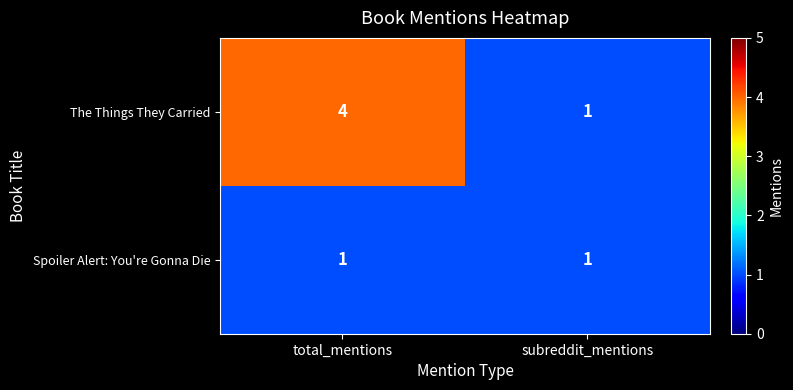

How many categories are shown in the chart?

2